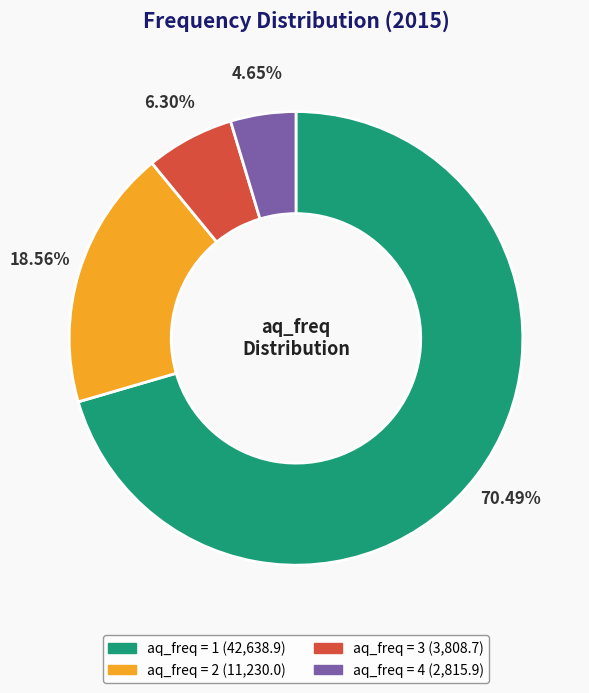

Count the number of slices in the pie.

4